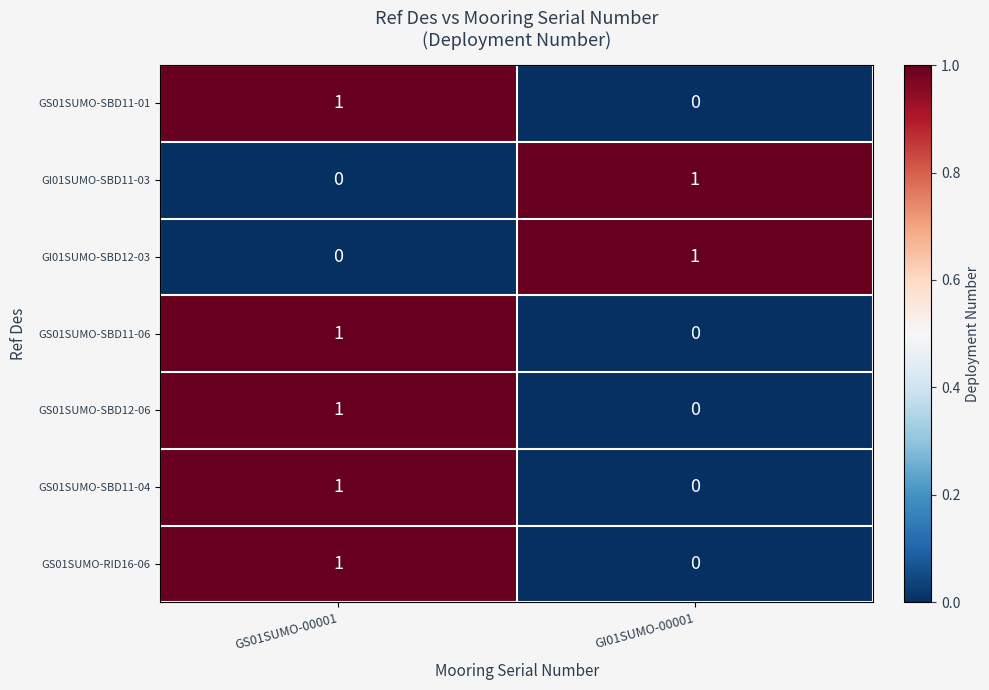

Where is GI01SUMO-SBD11-03 nearest to the value 0?

GS01SUMO-00001